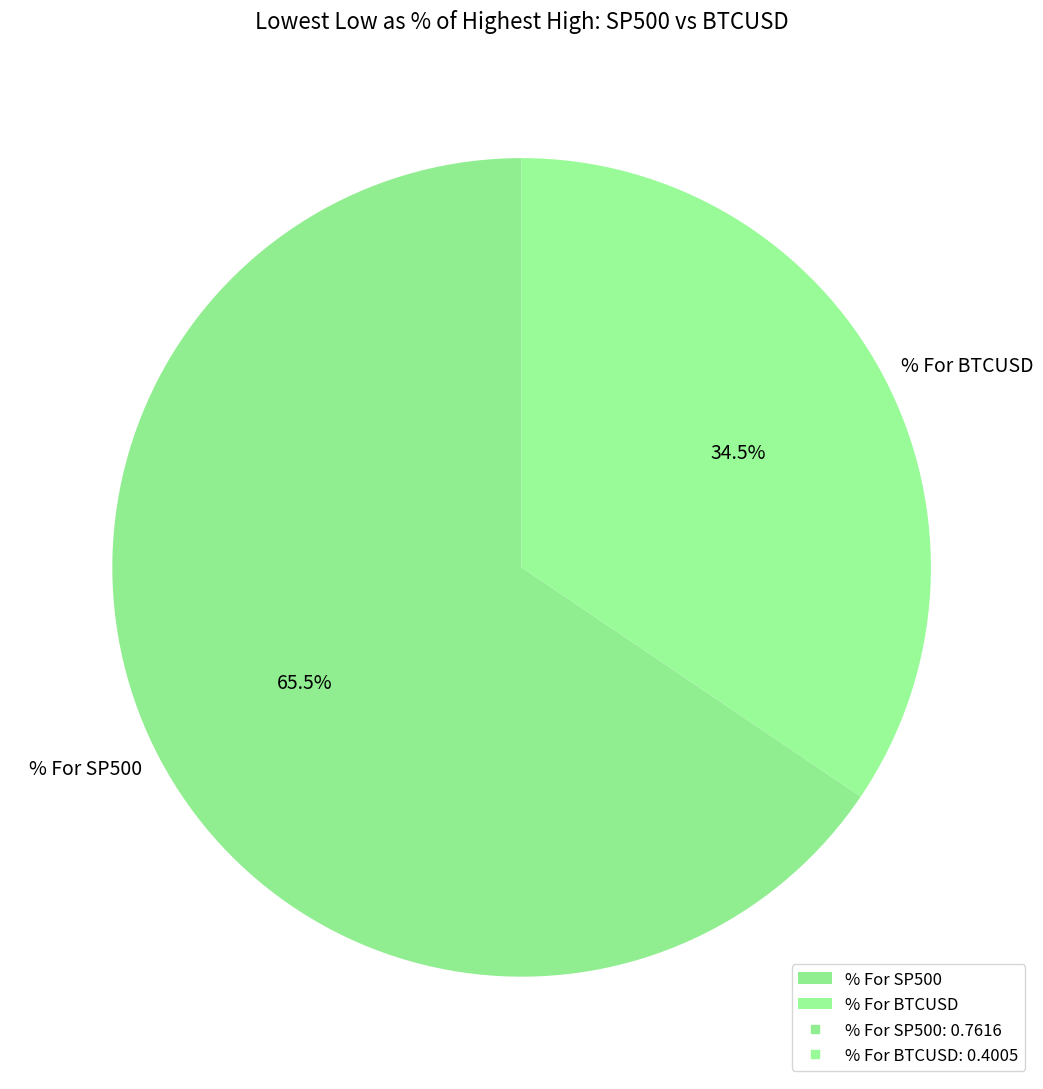

Which slice is the smallest?

% For BTCUSD